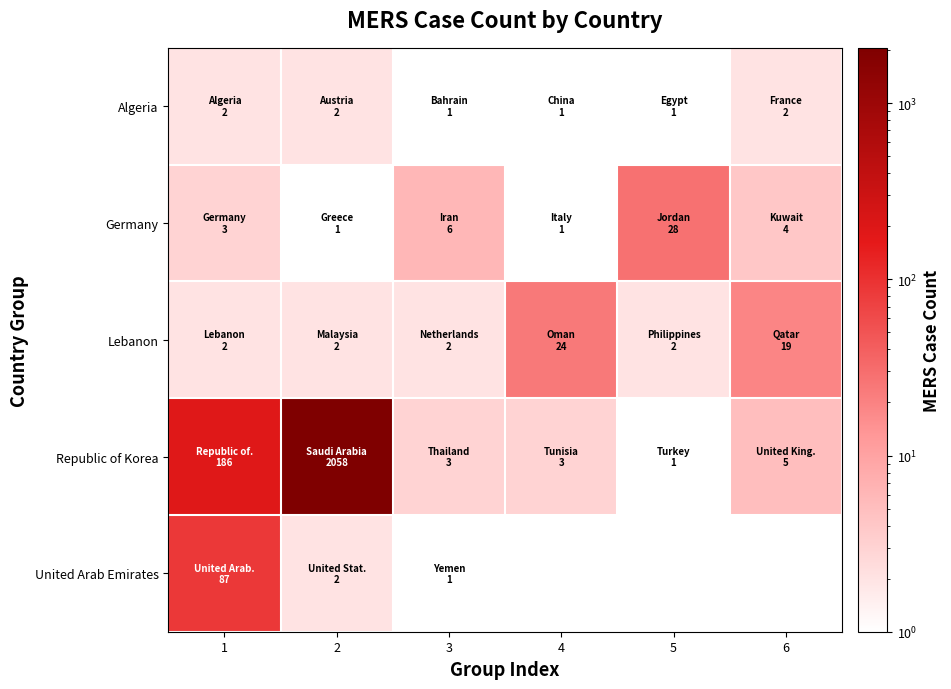

Which series has the largest range (max minus min)?

Republic of Korea